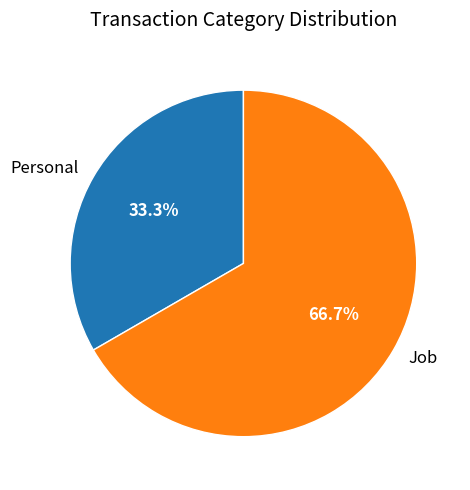

Which slice is the smallest?

Personal